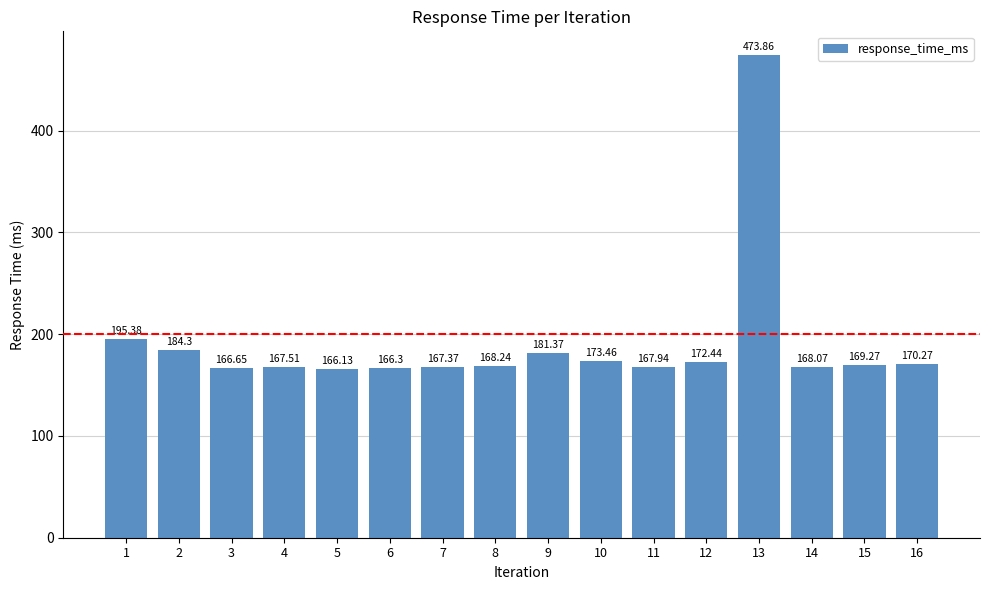

True or false: the data shows 43.9 at 4.

False